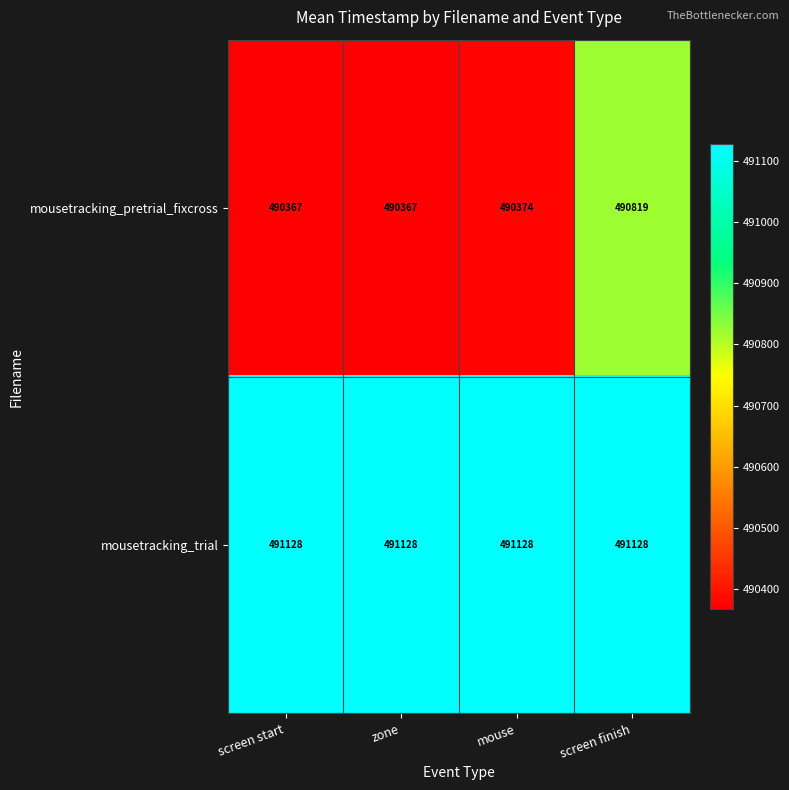

Is it true that mousetracking_pretrial_fixcross equals 490374 at mouse?

True